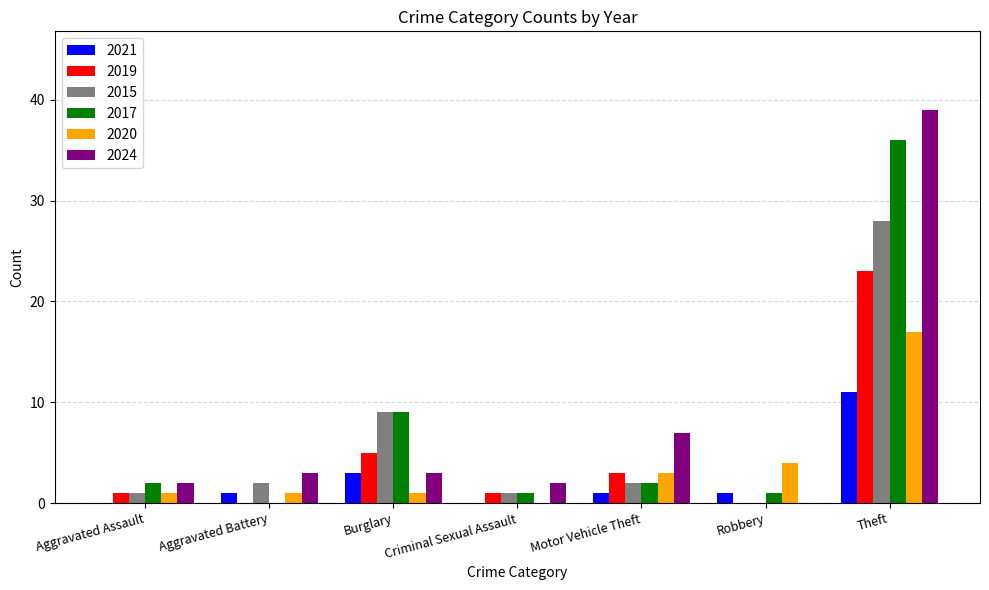

Reading left to right, what are all the values shown in this chart?

2021: 0	1	3	0	1	1	11
2019: 1	0	5	1	3	0	23
2015: 1	2	9	1	2	0	28
2017: 2	0	9	1	2	1	36
2020: 1	1	1	0	3	4	17
2024: 2	3	3	2	7	0	39